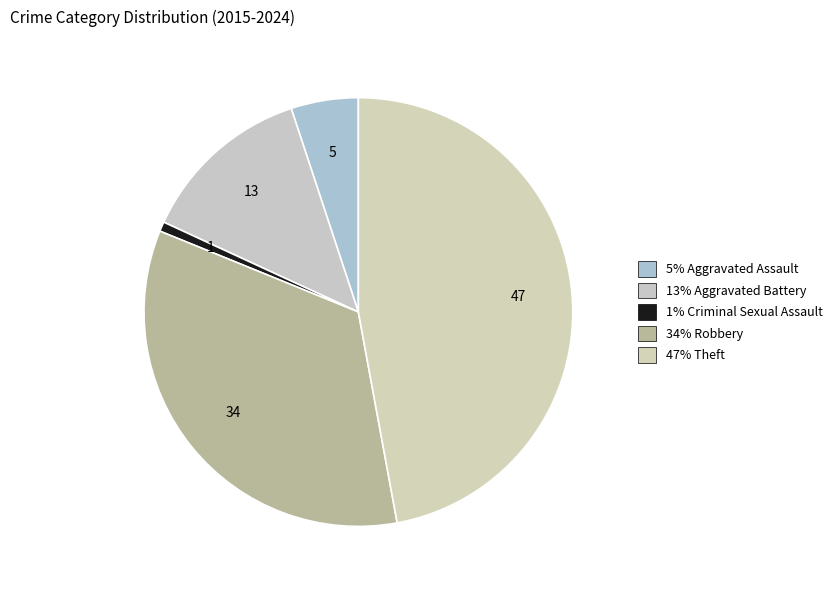

Count the number of slices in the pie.

5